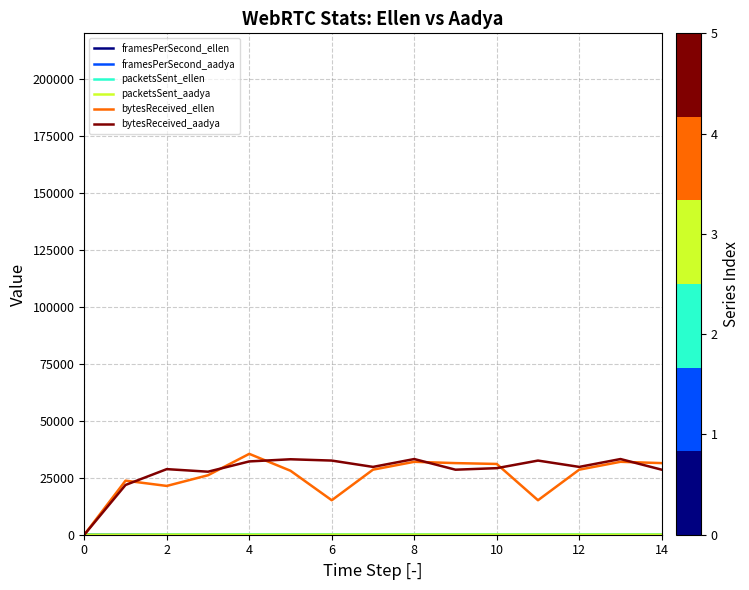

What is the greatest value displayed?

35482.3